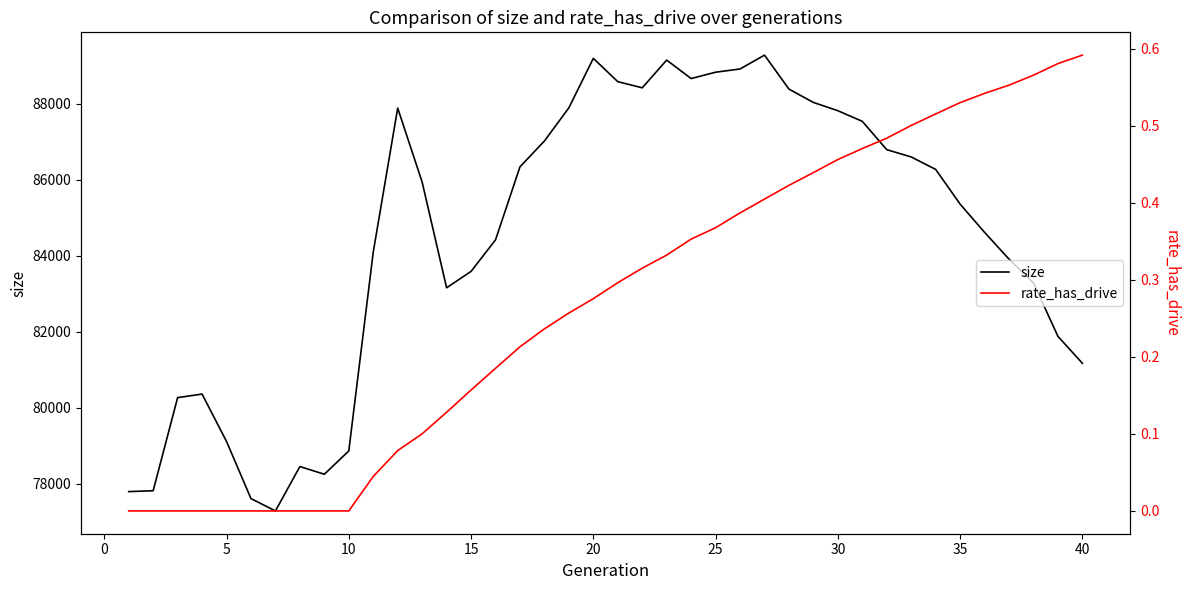

What are all the series names shown in the legend?

size, rate_has_drive